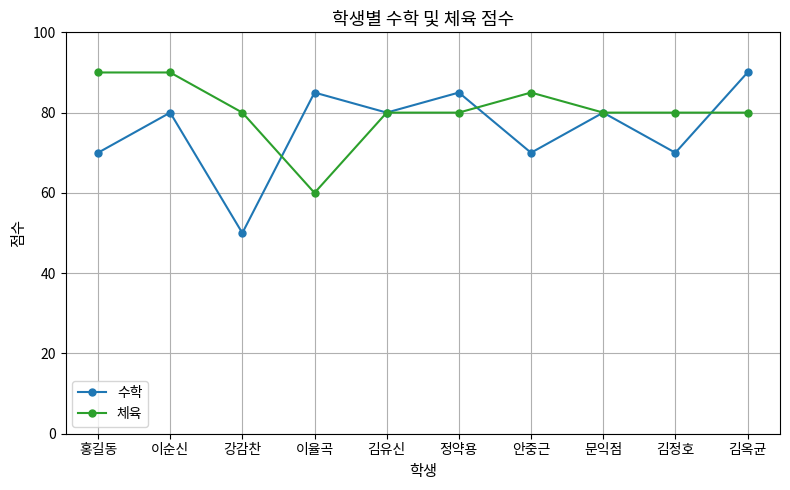

At how many categories does at least one series exceed 59?

10